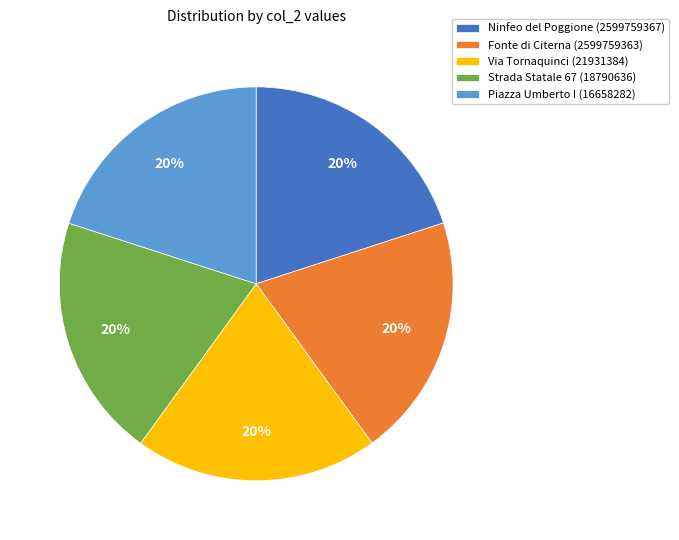

Approximately how many times larger is the value at Strada Statale 67 (18790636) compared to Piazza Umberto I (16658282)?

1.0